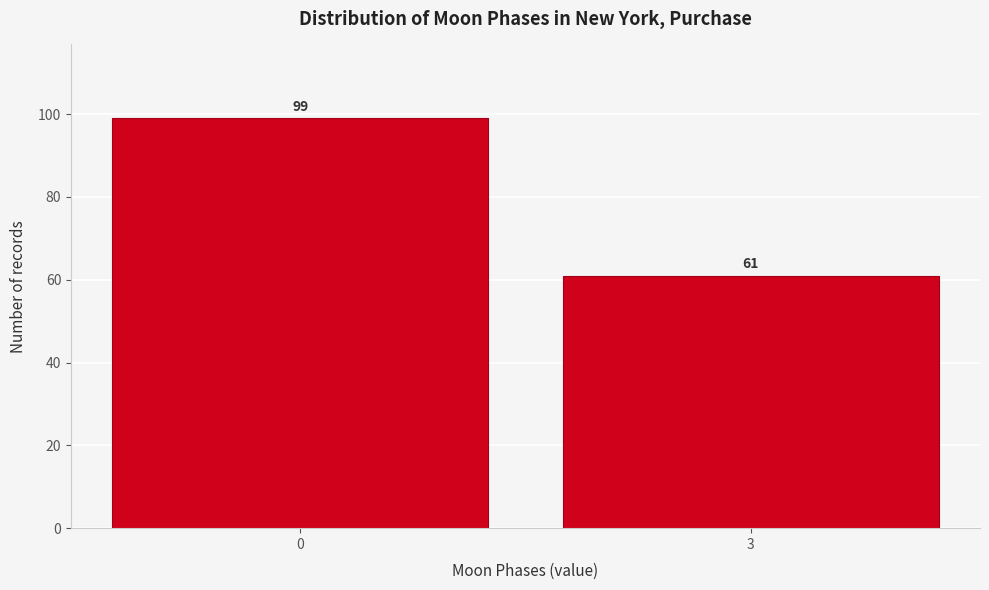

Reading right to left, transcribe all the data shown in this chart.

61	99